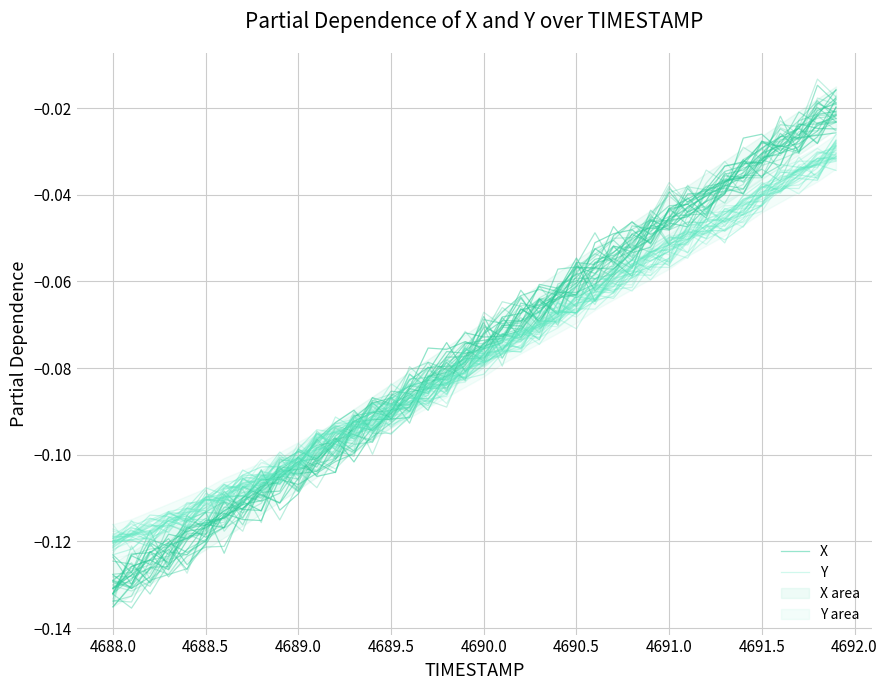

Rank the series by their maximum value, from lowest to highest.

Y, X